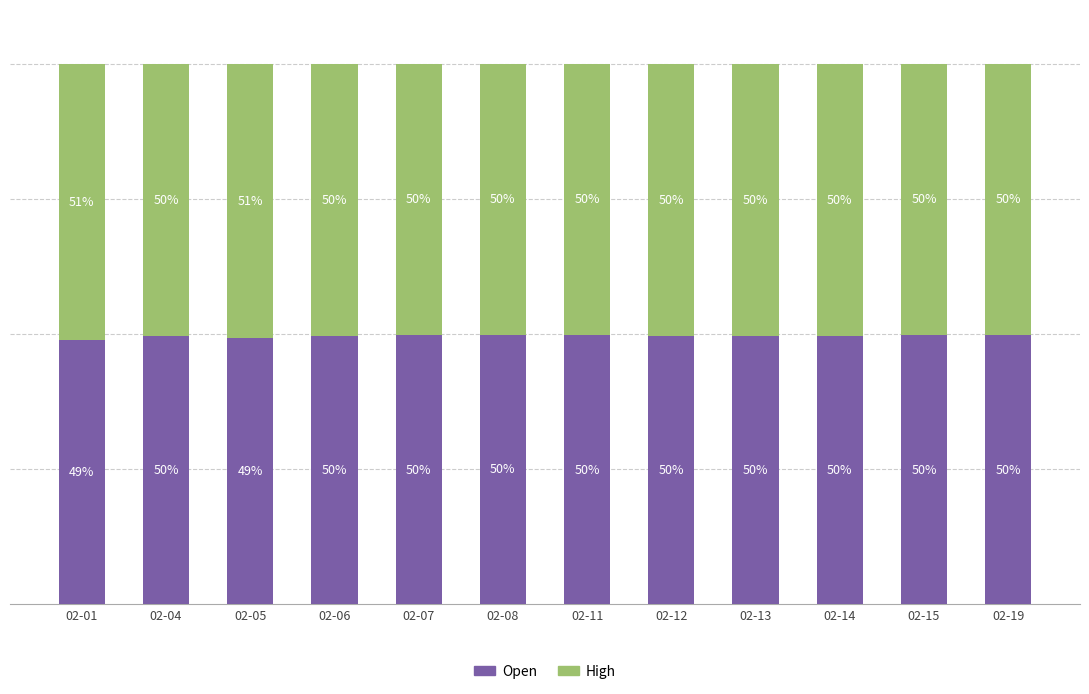

At which label does Open first exceed 49?

02-04